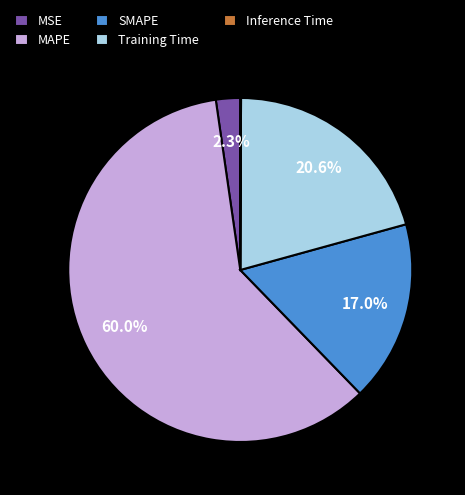

Which category accounts for the majority?

MAPE